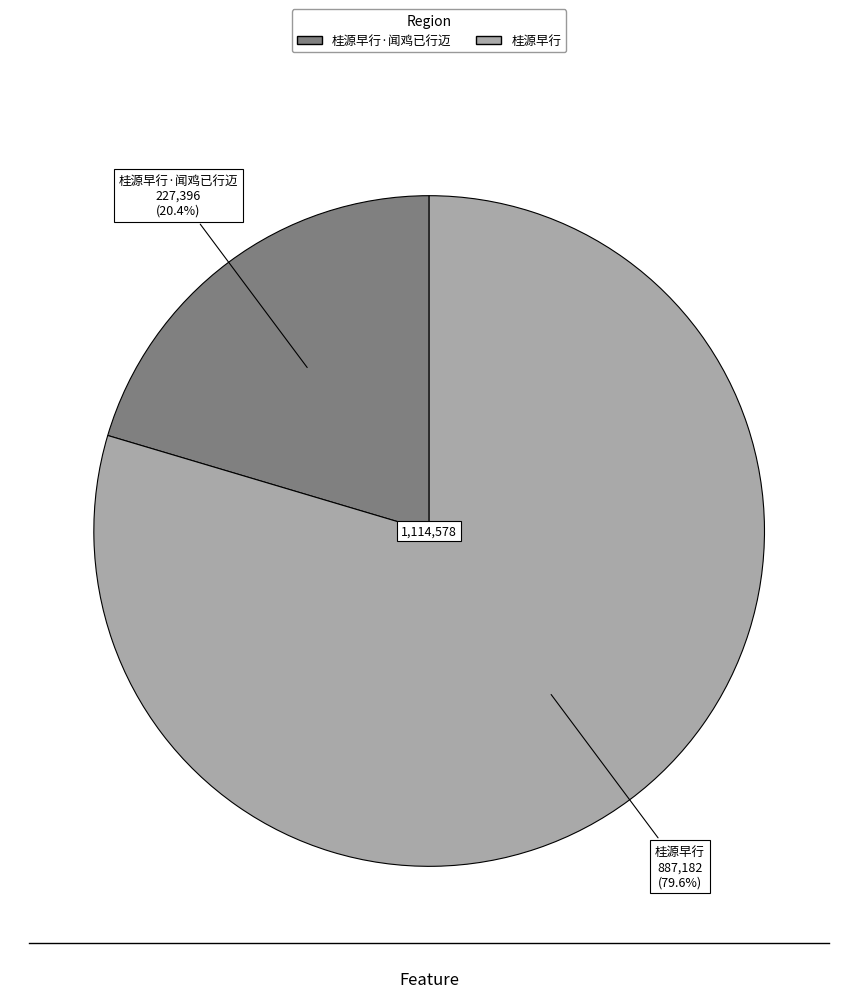

Is there a majority slice in this chart?

Yes